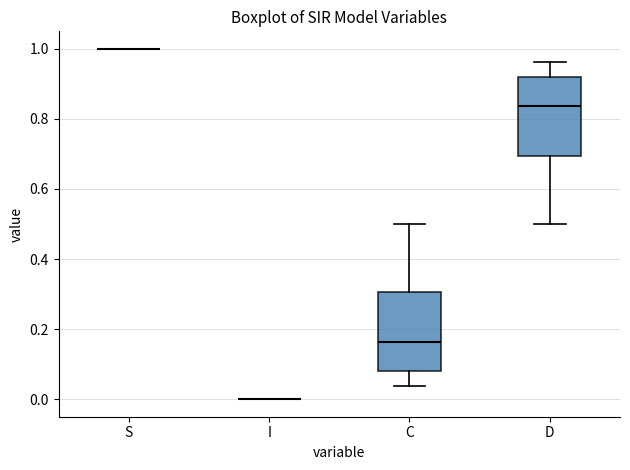

Reading left to right, read every box against the y-axis: the position of its median line, the range the box covers, and the ends of its whiskers. The values are not printed on the chart, so give them approximately, as read against the axis.

S: box collapsed to a line at 1.00, whiskers 1.00 to 1.00
I: box collapsed to a line at 0.00, whiskers 0.00 to 0.00
C: median 0.16, box 0.08 to 0.30, whiskers 0.04 to 0.50
D: median 0.84, box 0.70 to 0.92, whiskers 0.50 to 0.96